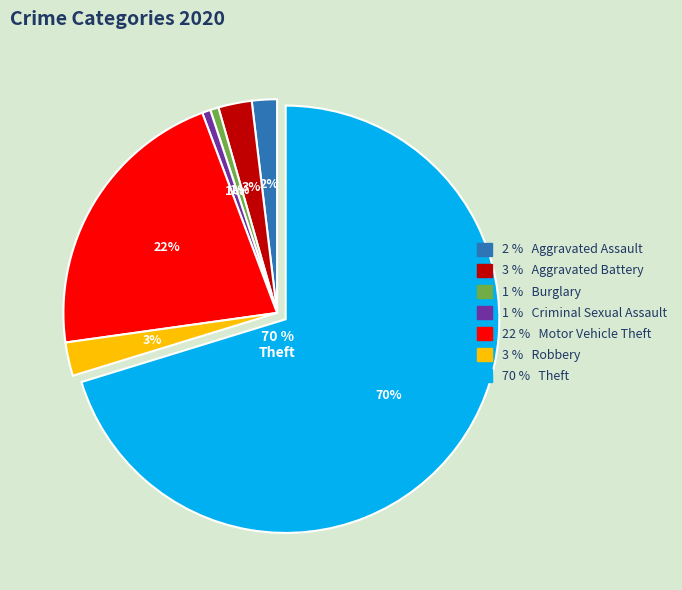

The Theft slice represents 75% of the pie. True or false?

False